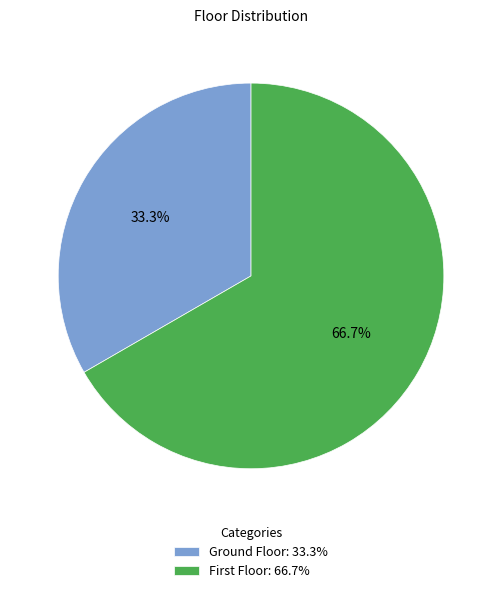

Which category has the smallest portion of the pie?

Ground Floor